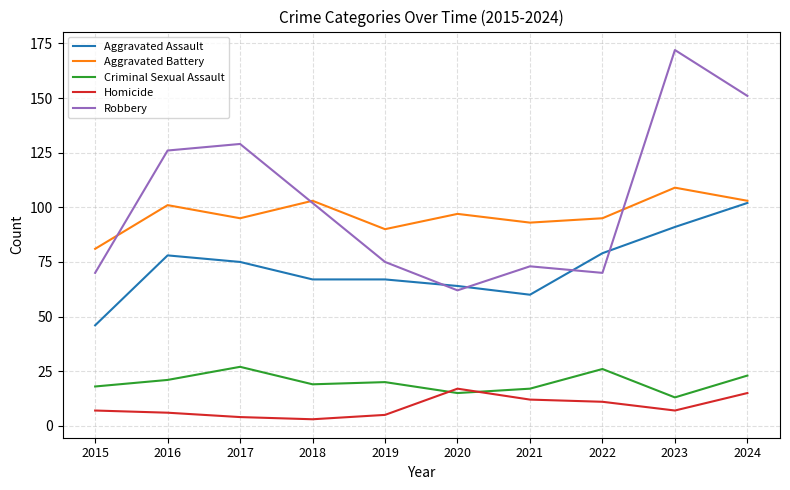

What is the smallest value displayed?

3